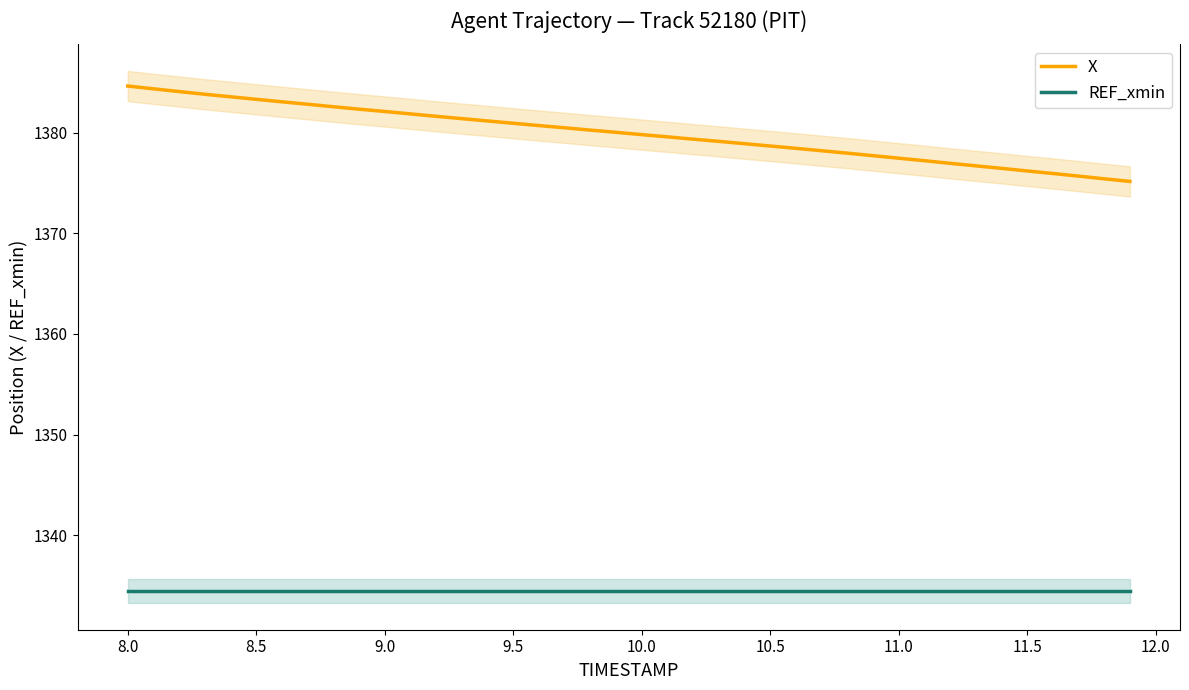

True or false: X and REF_xmin intersect in this chart.

False